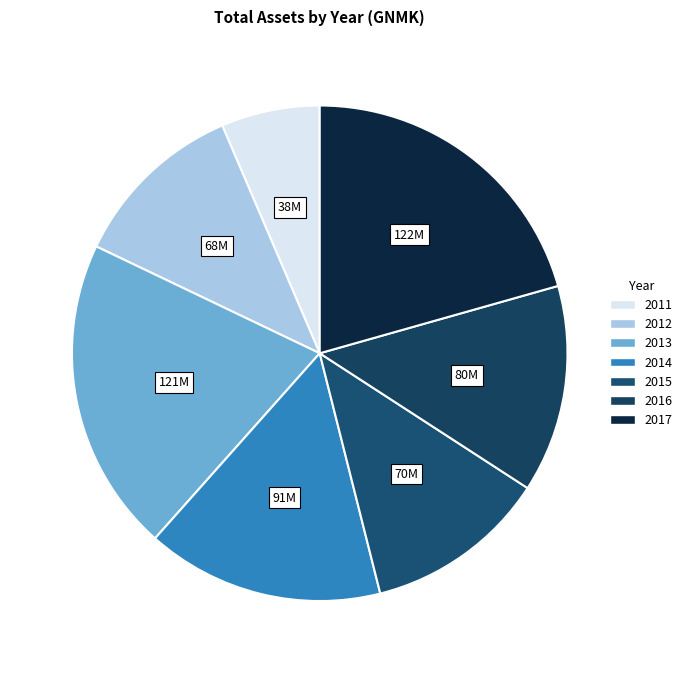

Between 2015 and 2014, which is larger?

2014